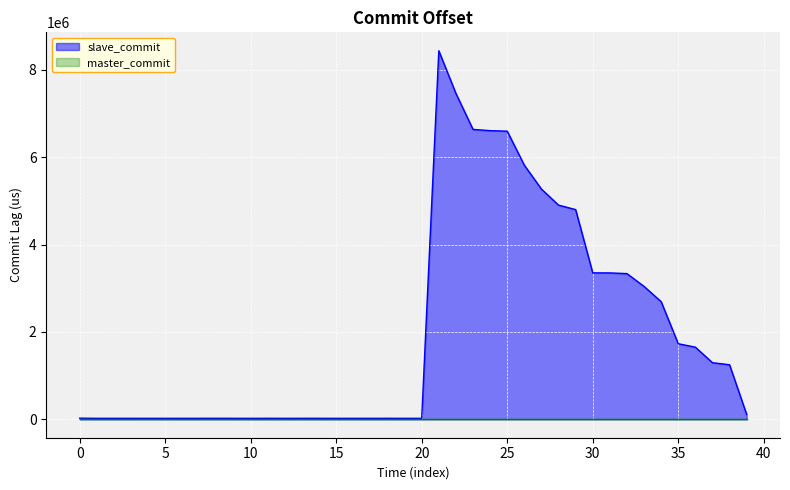

What is the average value of the master_commit series?

3.7